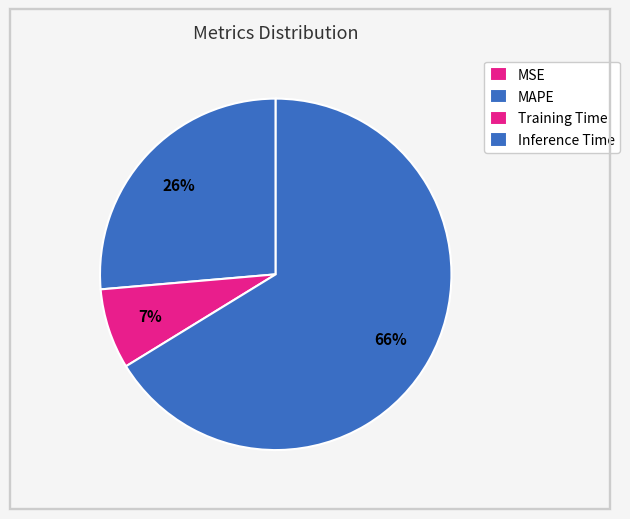

Is MSE the majority of the pie?

No